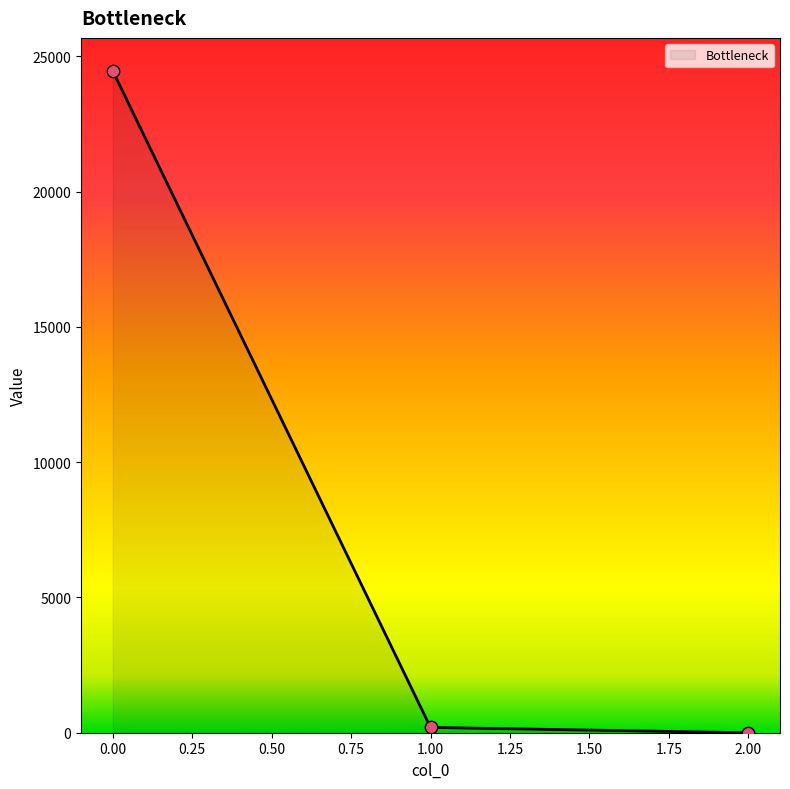

What is the average value?

8219.9